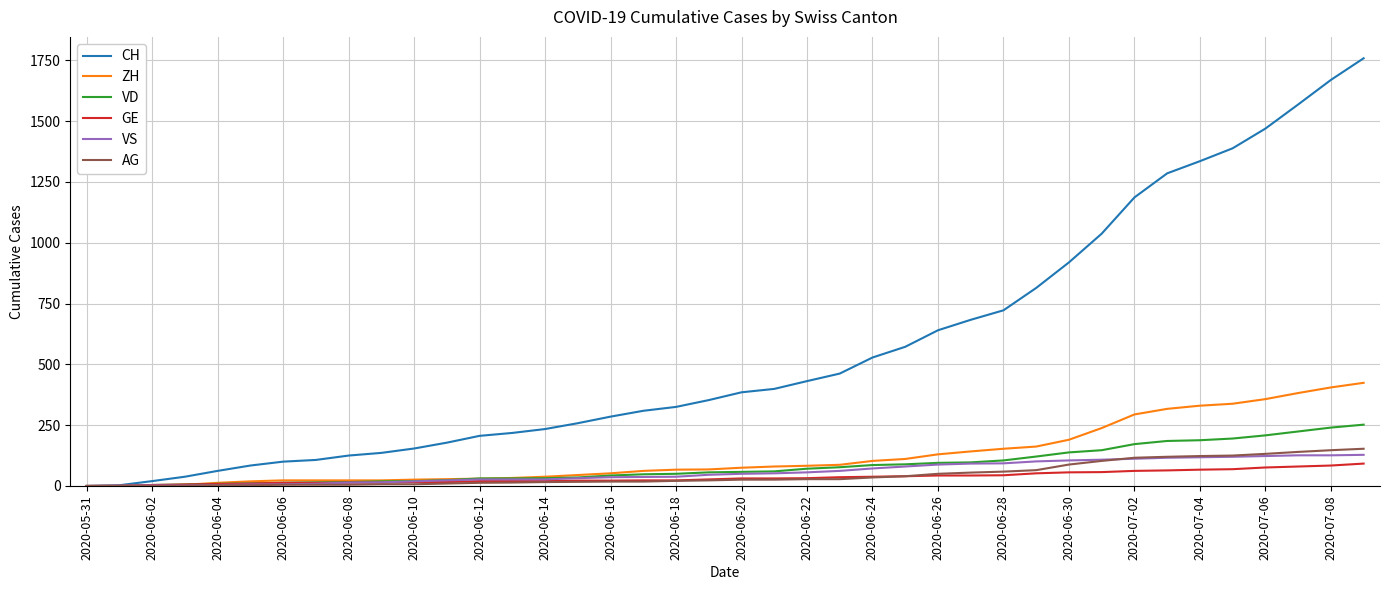

What is the highest value of the CH series?

1758